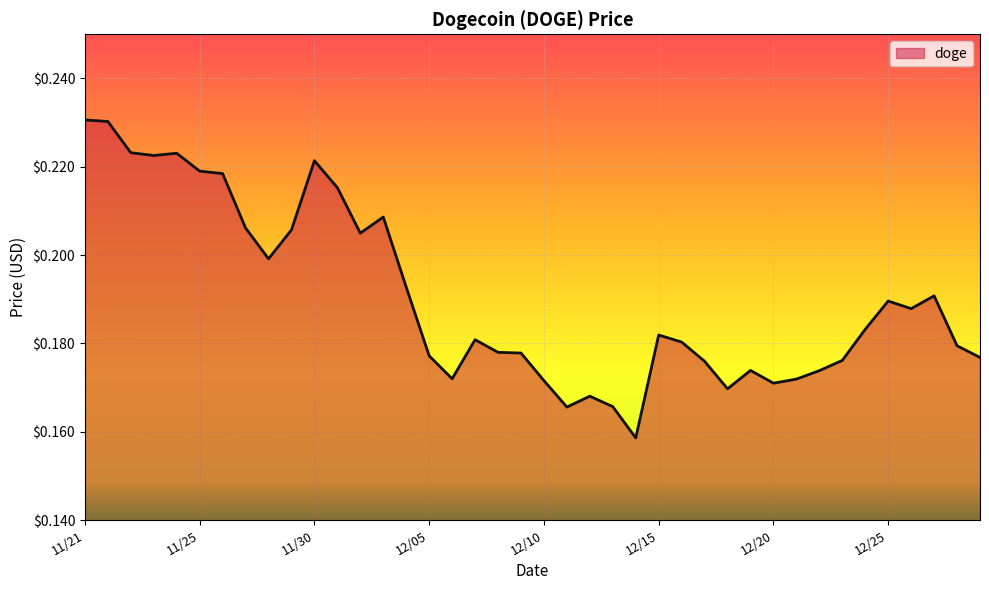

How many categories are shown in the chart?

40